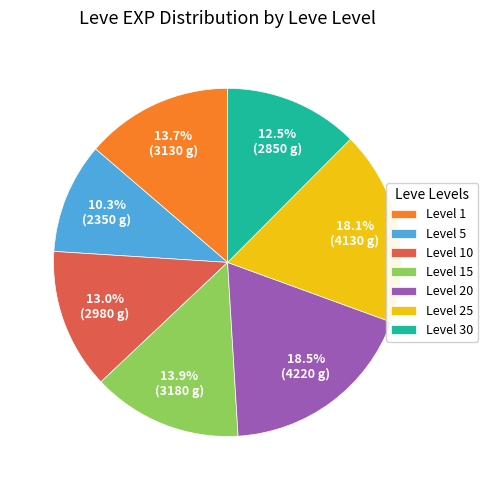

How many segments does this pie chart have?

7